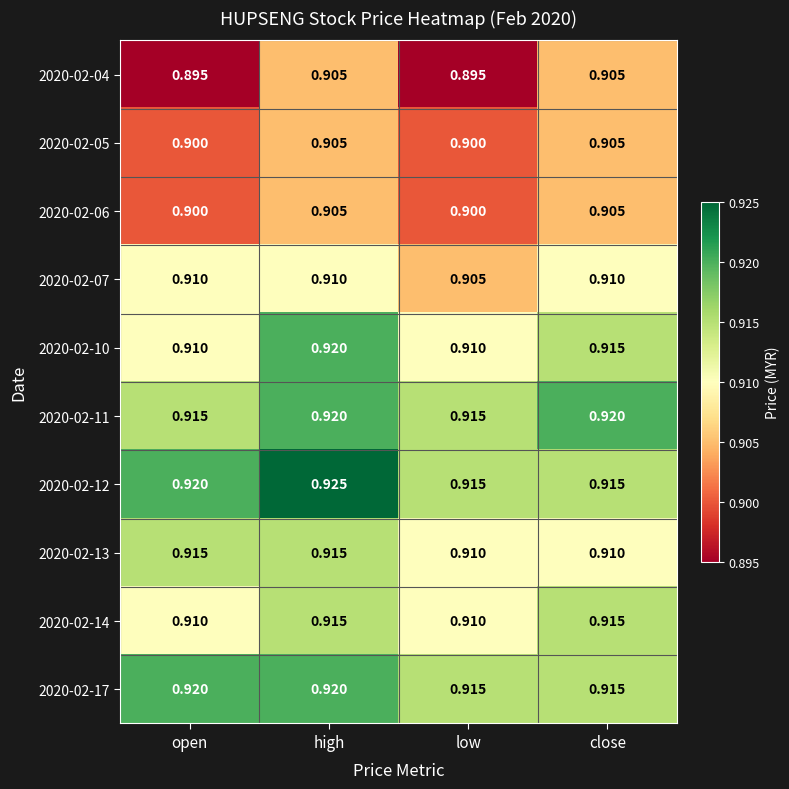

At which category is the sum across all series the highest?

high